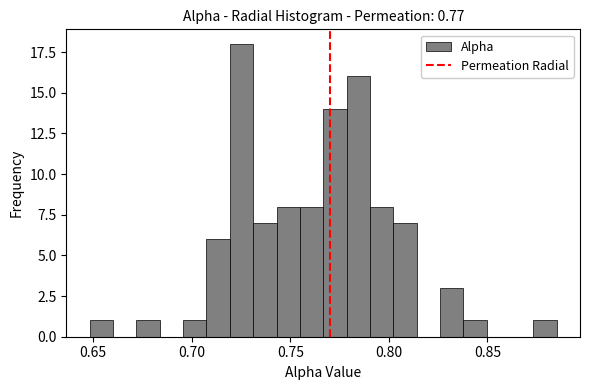

Read against the x-axis, roughly where is the centre of the tallest bar?

0.725